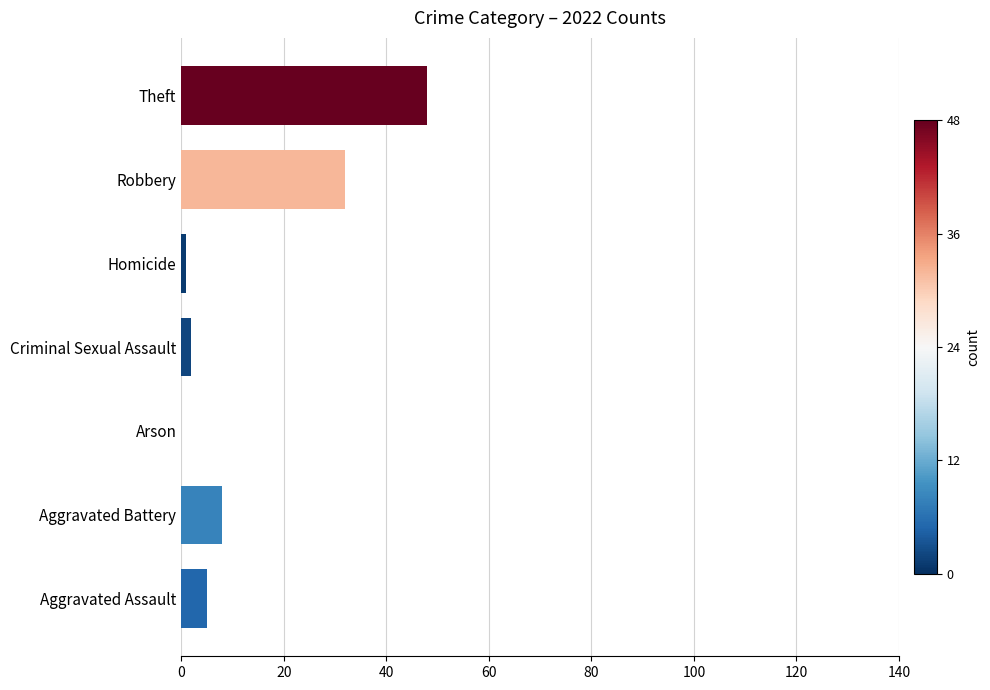

How many values are above zero?

6